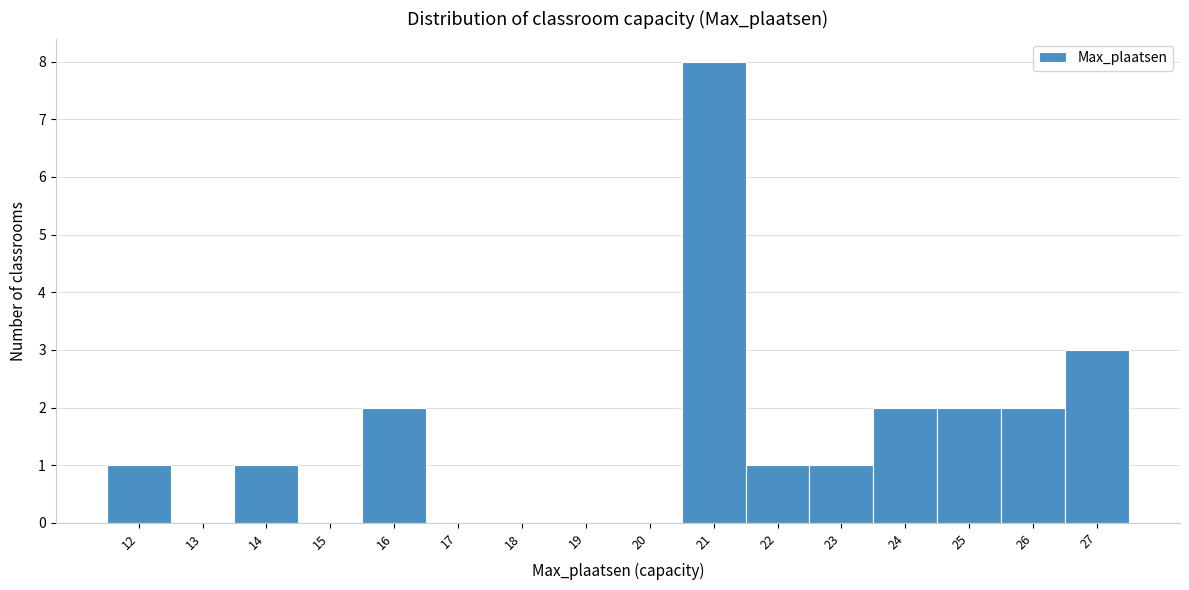

Reading left to right, transcribe this chart: for each bar, give the range it covers on the x-axis and its height. The values are not printed on the chart, so give them approximately, as read against the axis.

11.5 to 12.5: 1
12.5 to 13.5: 0
13.5 to 14.5: 1
14.5 to 15.5: 0
15.5 to 16.5: 2
16.5 to 17.5: 0
17.5 to 18.5: 0
18.5 to 19.5: 0
19.5 to 20.5: 0
20.5 to 21.5: 8
21.5 to 22.5: 1
22.5 to 23.5: 1
23.5 to 24.5: 2
24.5 to 25.5: 2
25.5 to 26.5: 2
26.5 to 27.5: 3